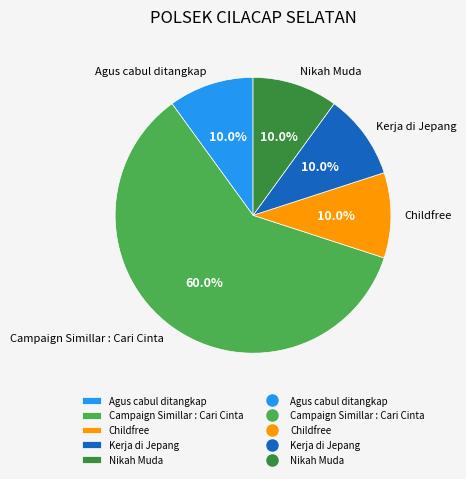

To the nearest percent, what is the difference between the largest and smallest slice percentages?

50%